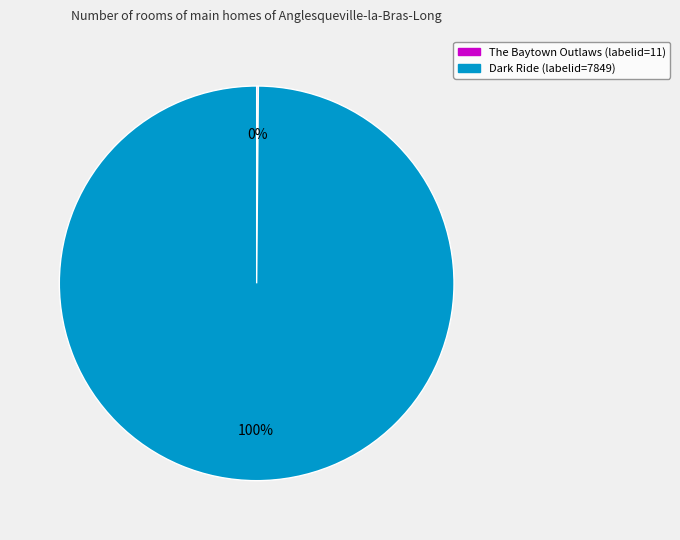

To the nearest percent, what is the average slice percentage?

50%